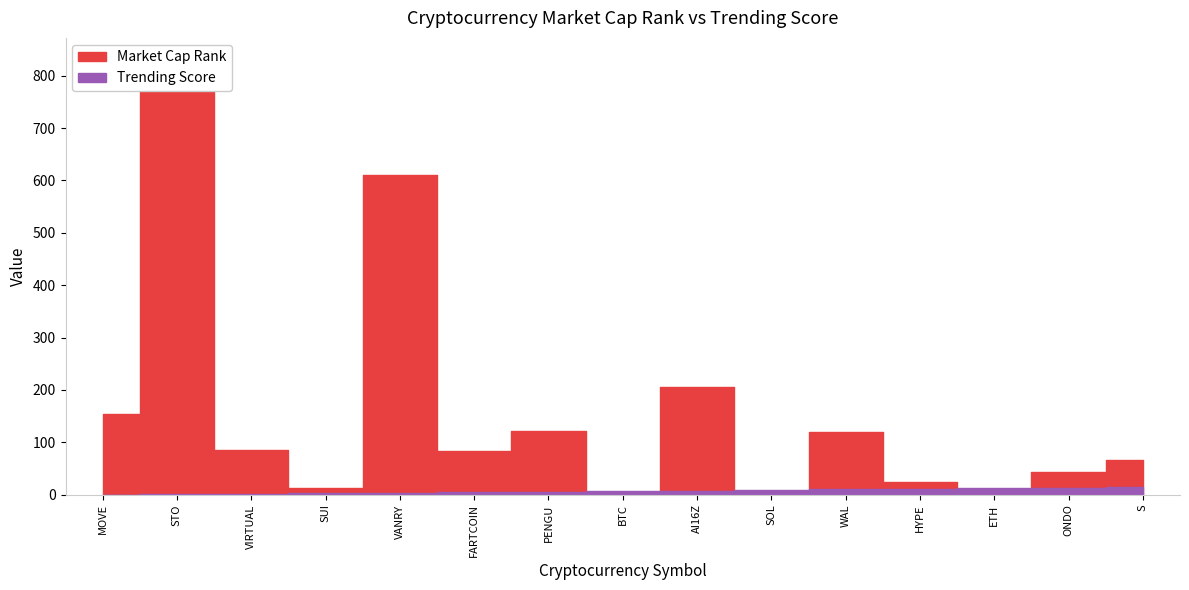

What is the total value across all series at VIRTUAL?

87